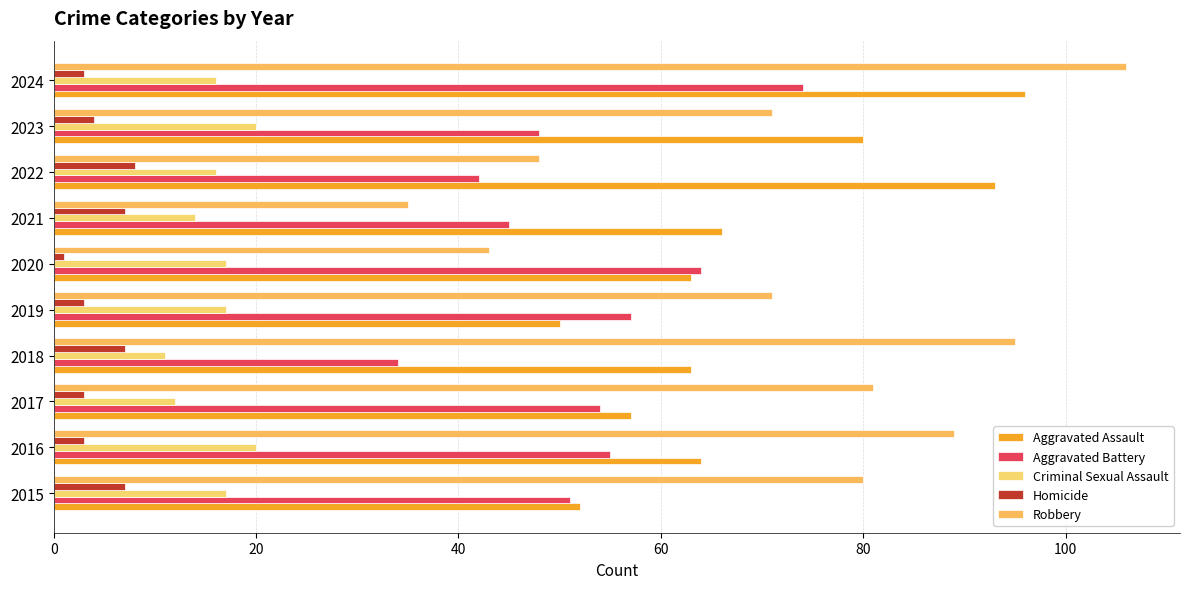

How many distinct data groups are displayed?

5